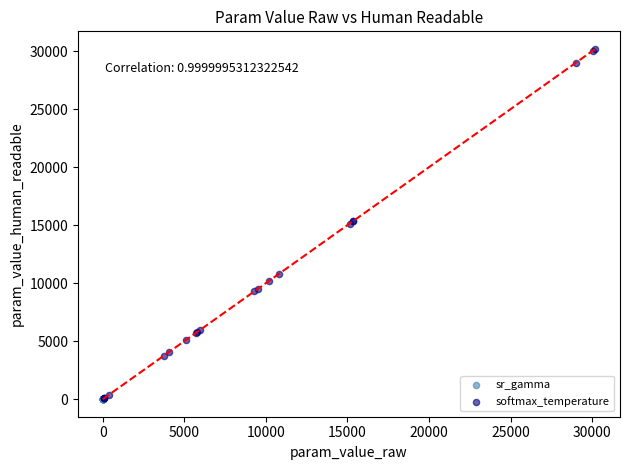

Which series has the largest Y range (max minus min)?

softmax_temperature